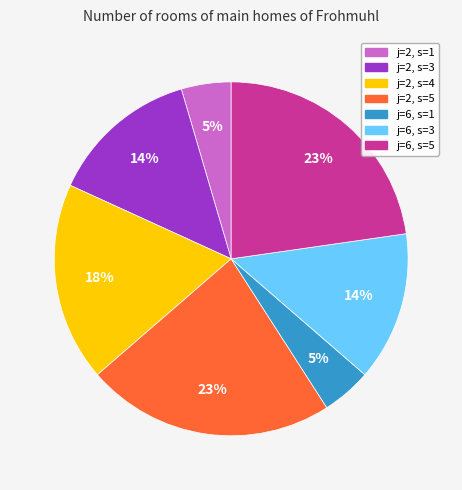

To the nearest percent, what is the average slice percentage?

14%